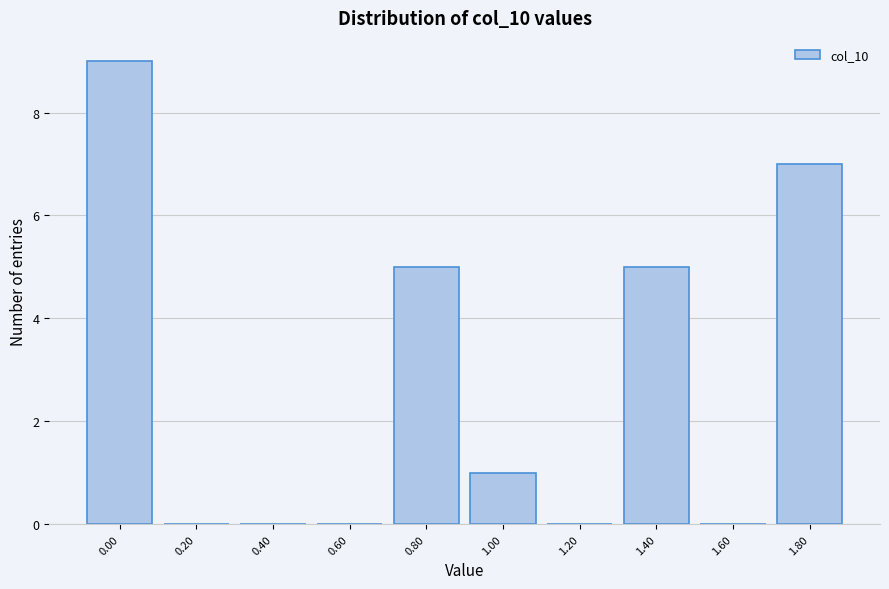

Reading right to left, list all the values displayed in this chart.

1.80=7	1.60=0	1.40=5	1.20=0	1.00=1	0.80=5	0.60=0	0.40=0	0.20=0	0.00=9